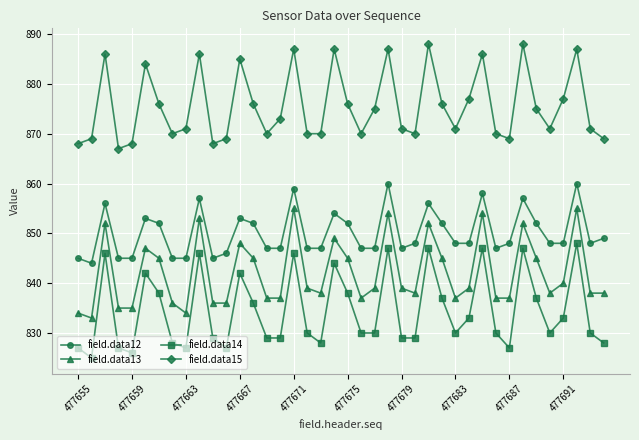

How many series are shown in this chart?

4